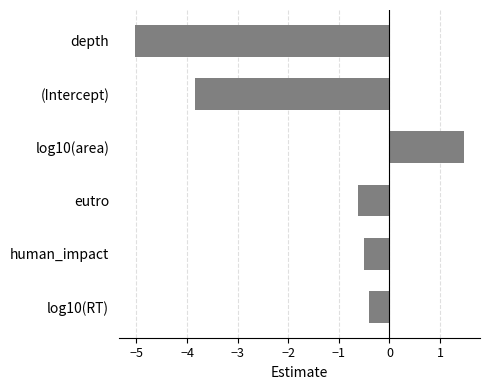

What is the average value?

-1.5